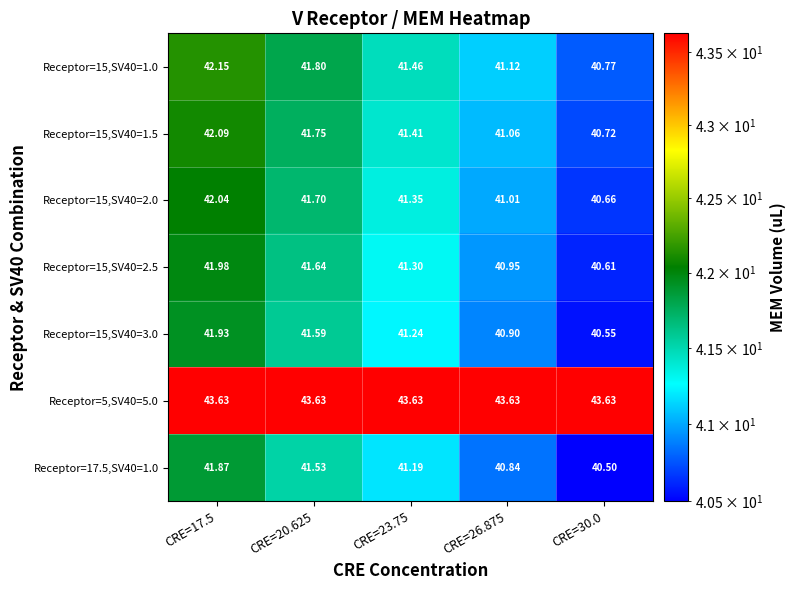

Is the value of Receptor=15,SV40=3.0 at CRE=17.5 greater than the value of Receptor=15,SV40=2.0 at CRE=30.0?

Yes